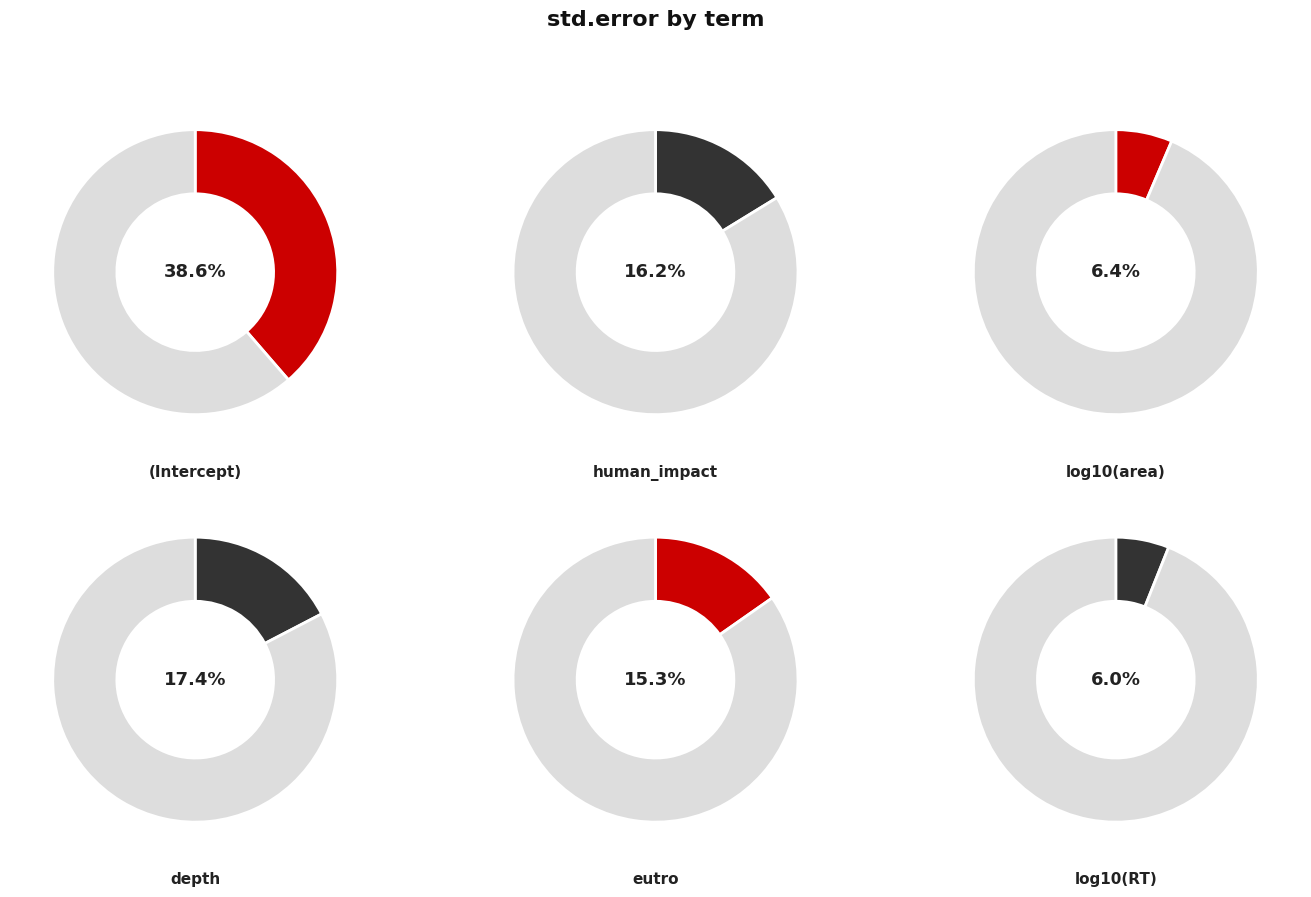

The log10(area) slice represents 6% of the pie. True or false?

True